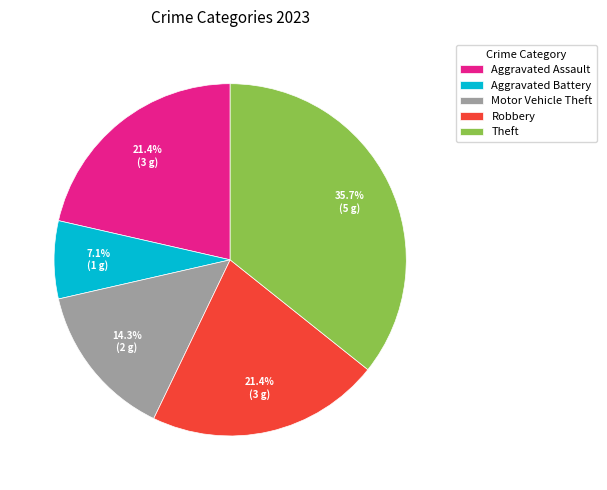

To the nearest percent, what is the combined percentage of Motor Vehicle Theft and Aggravated Assault?

36%